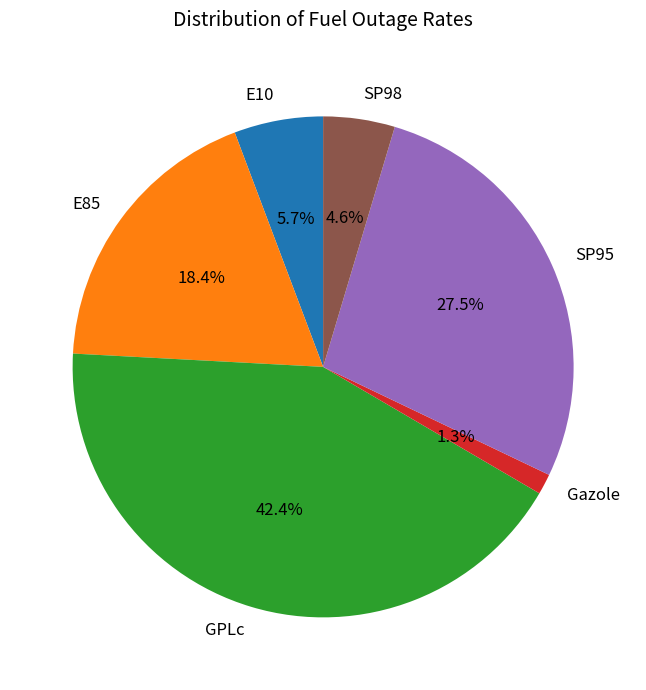

Which category has the biggest portion of the pie?

GPLc